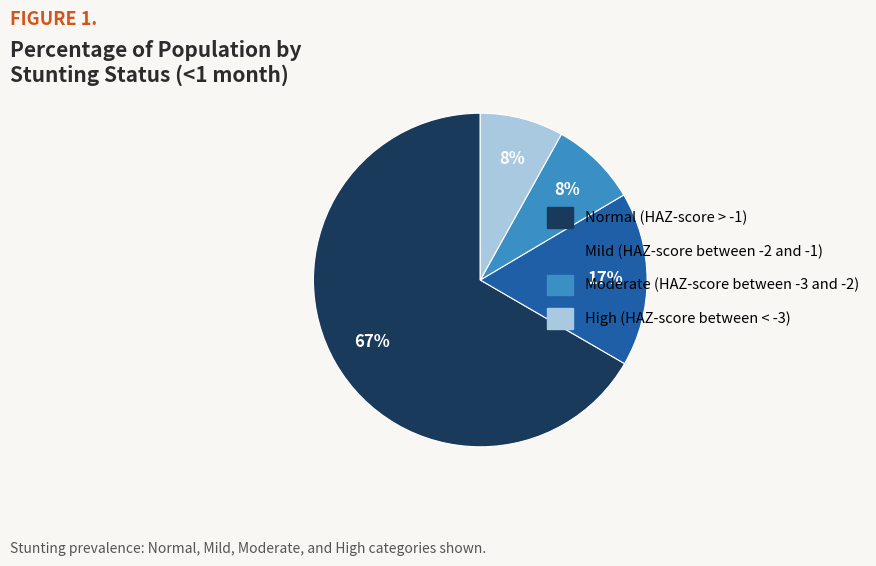

Between High (HAZ-score between < -3) and Normal (HAZ-score > -1), which is larger?

Normal (HAZ-score > -1)